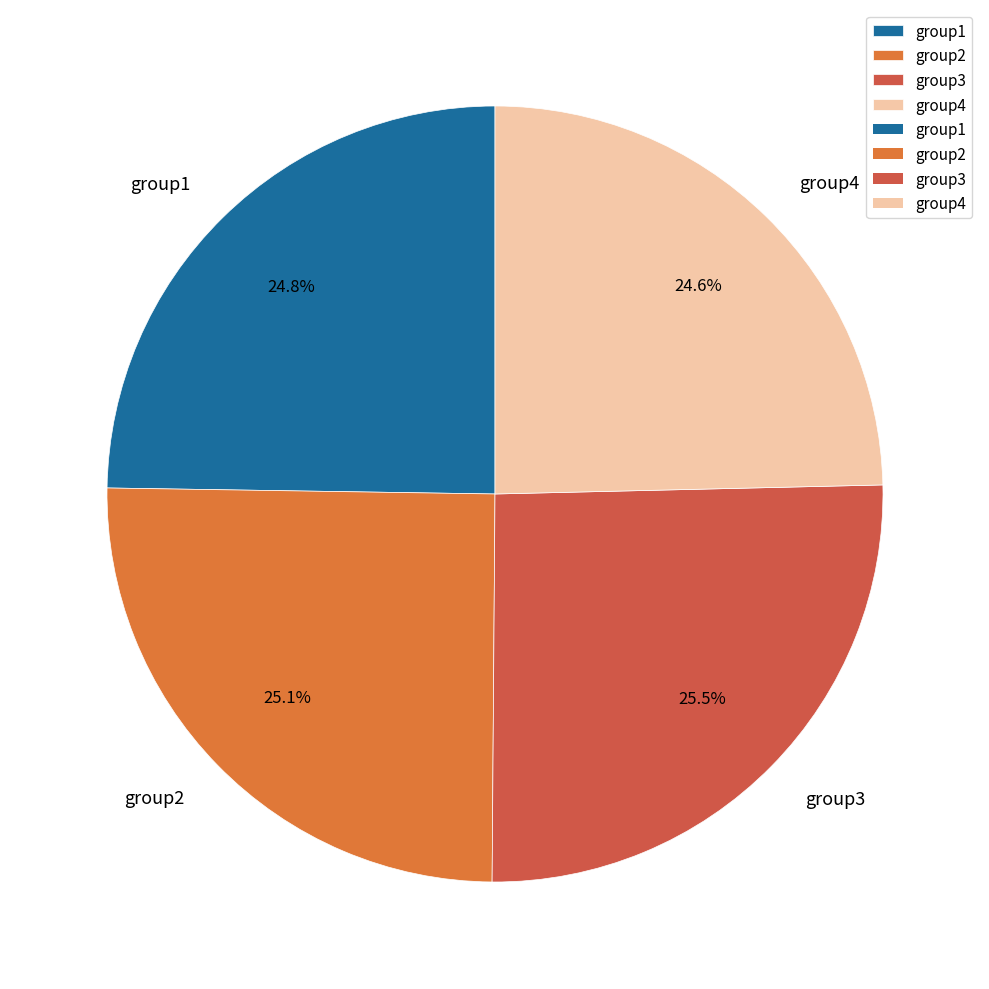

Approximately how many times larger is the value at group2 compared to group1?

1.0